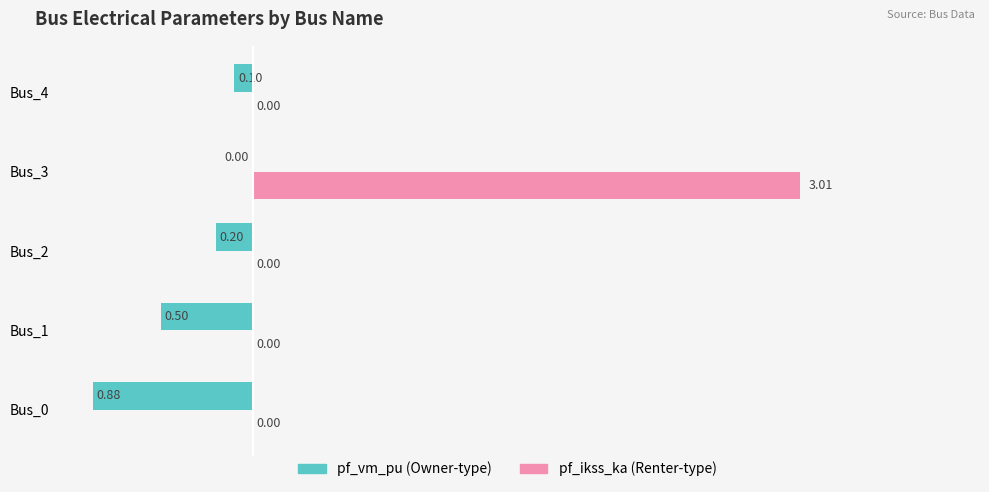

At which category is the sum across all series the highest?

Bus_3